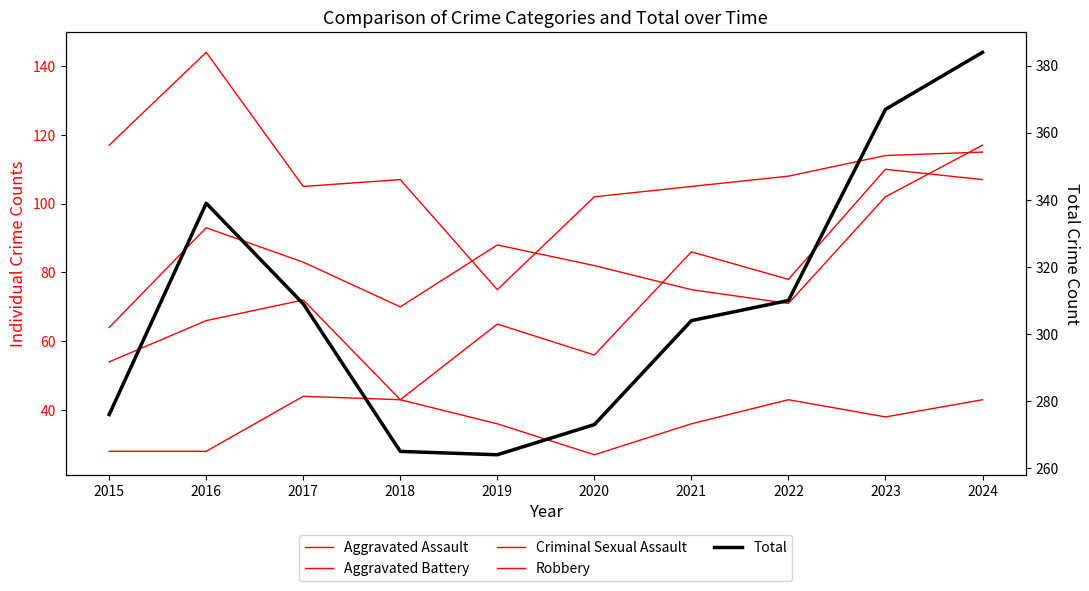

Count the number of categories in the chart.

10